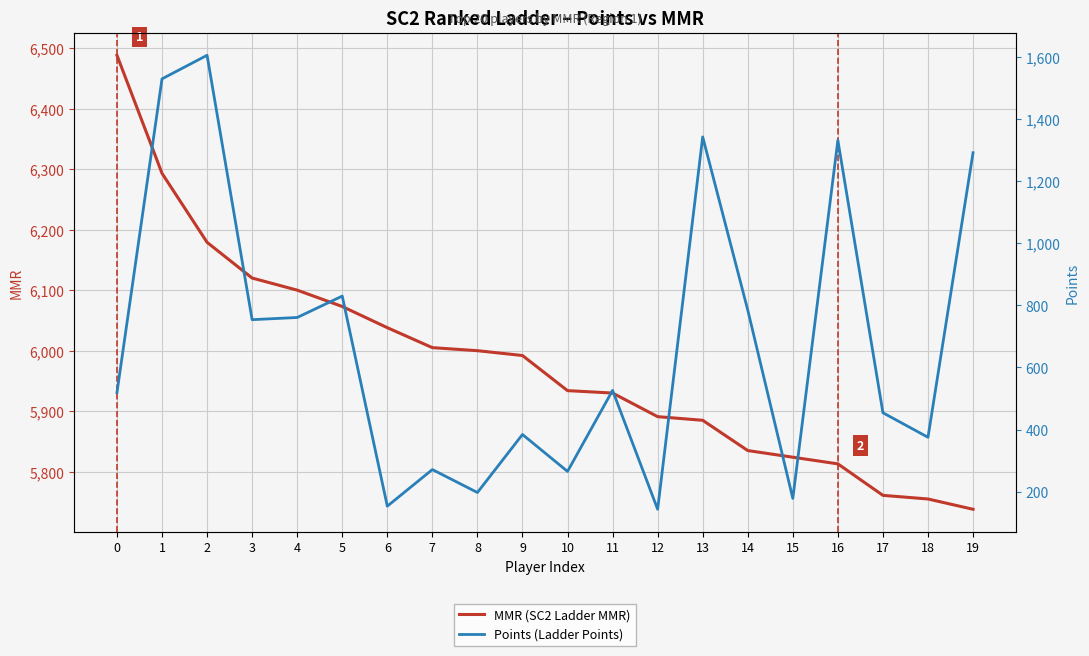

True or false: MMR (SC2 Ladder MMR) and Points (Ladder Points) intersect in this chart.

False